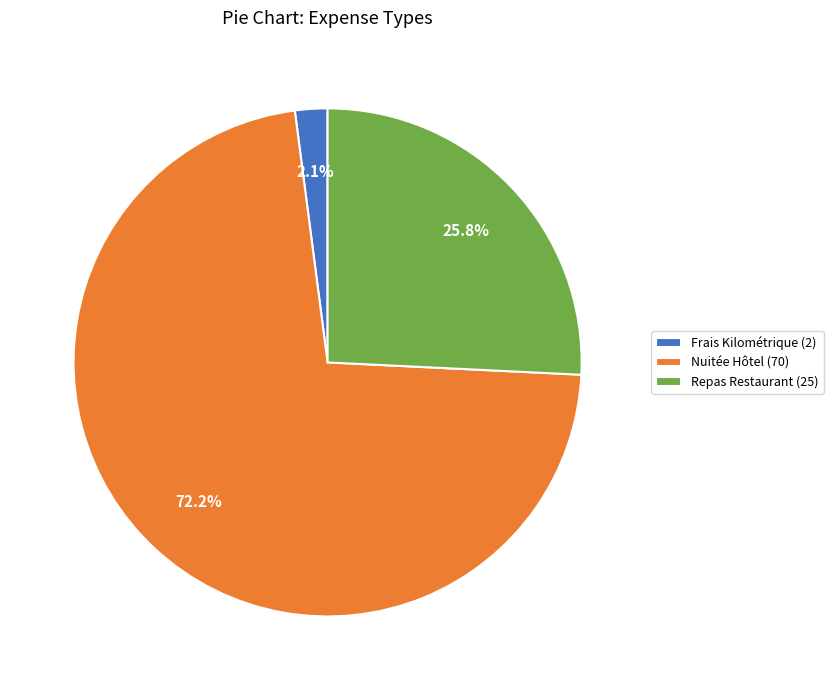

Do Frais Kilométrique (2) and Repas Restaurant (25) together represent more than half of the pie?

No